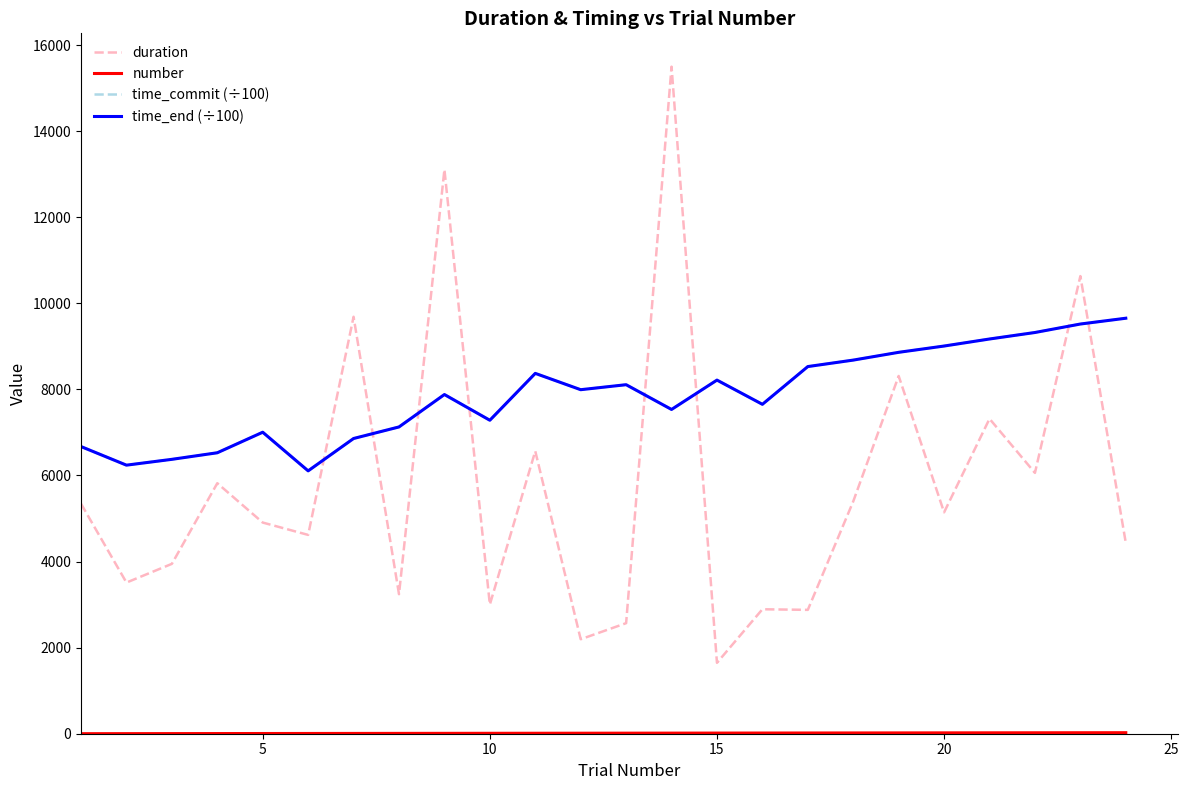

How many values in the duration series are below 5143?

12